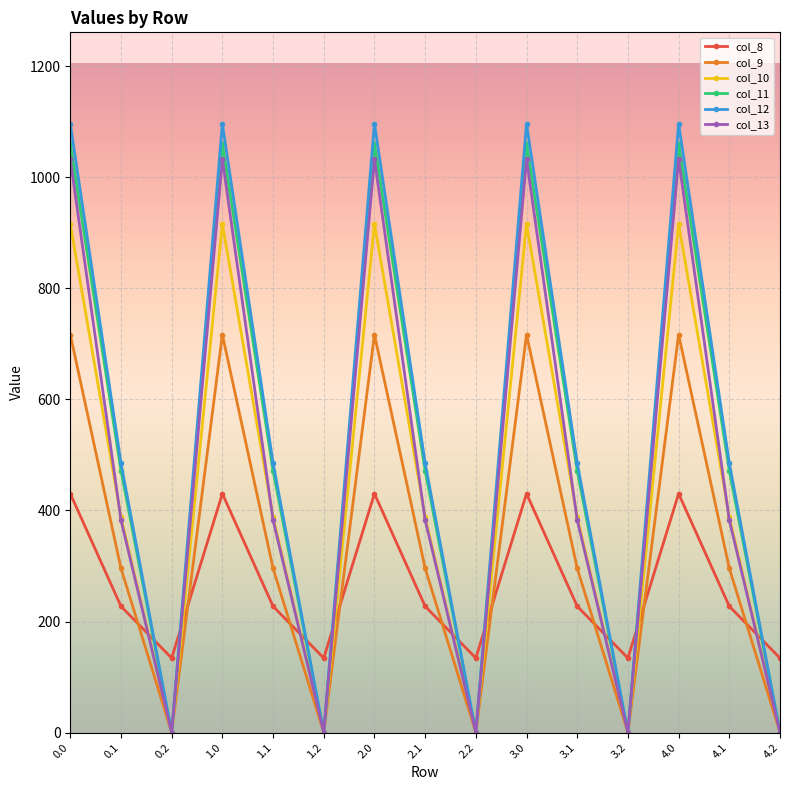

What is the value of the col_9 point at the 2nd from the left?

295.9